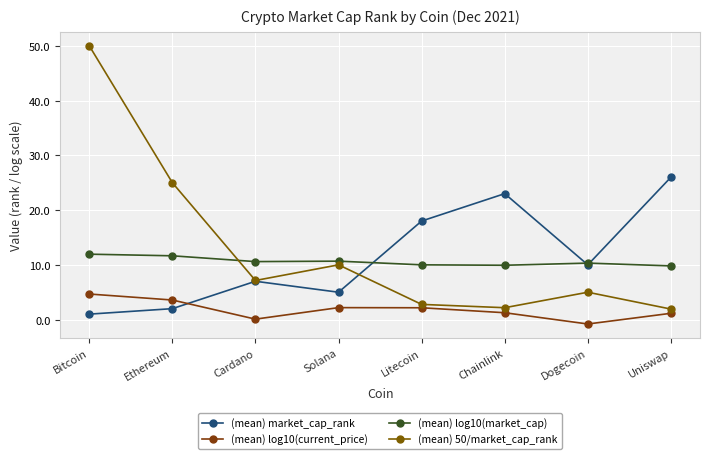

Where does the (mean) market_cap_rank series first go above 10?

Litecoin